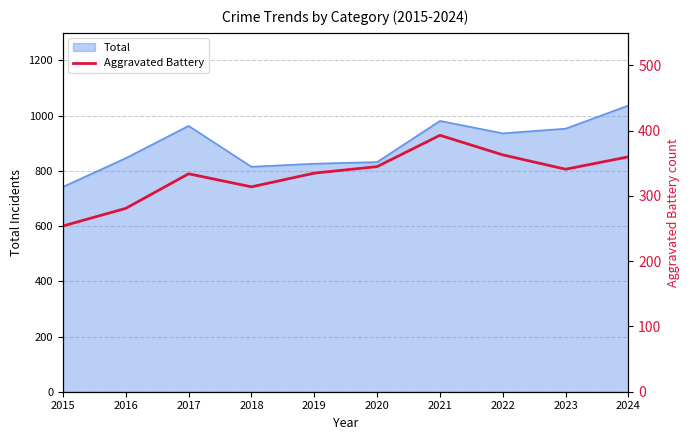

Reading left to right, what are all the values shown in this chart?

254	281	334	314	335	345	393	363	341	360